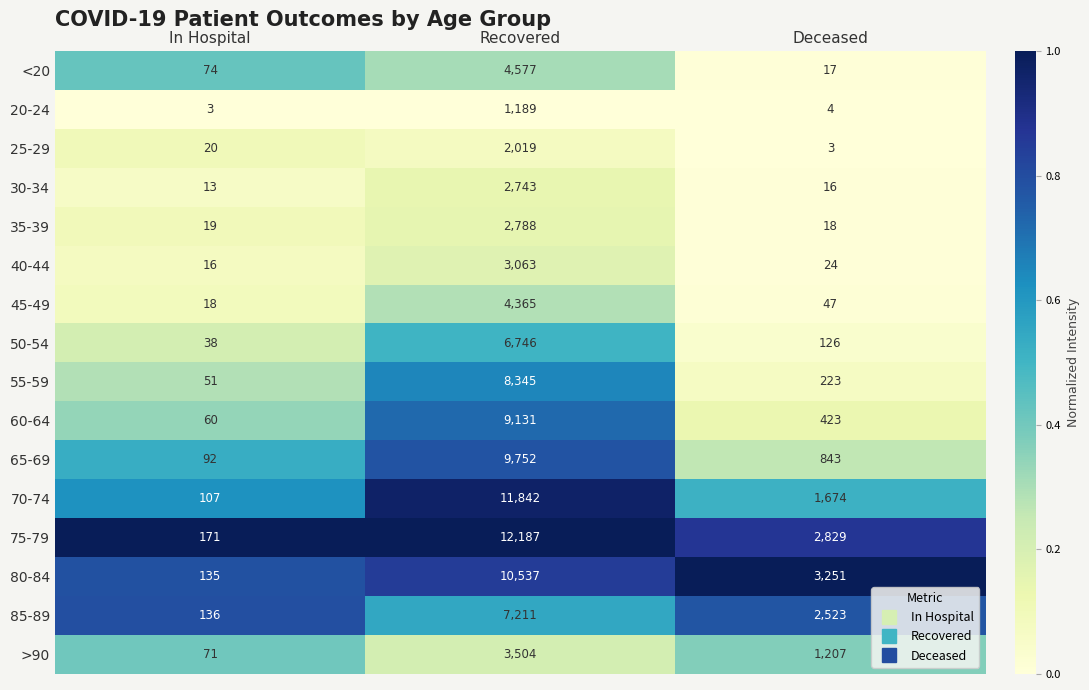

What is the total value across all series at Deceased?

13228